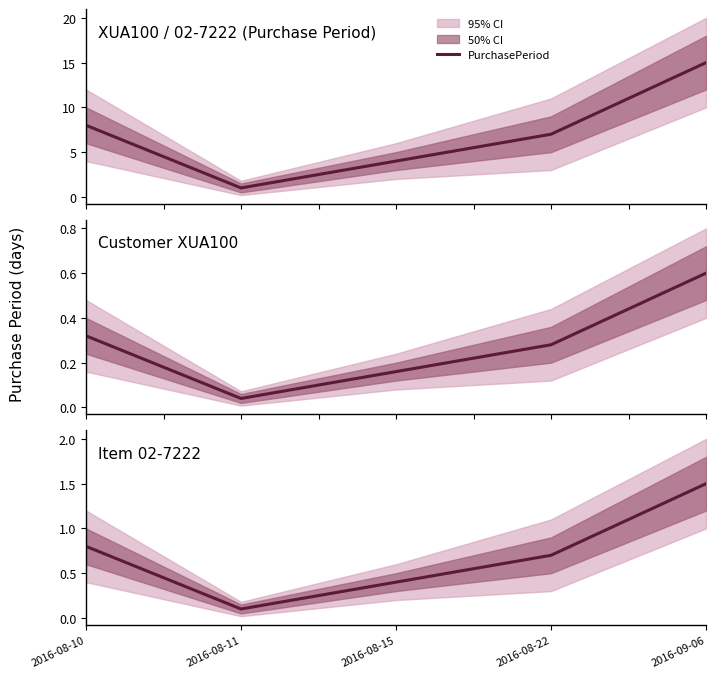

True or false: the data shows 0.1 at 2016-08-11.

True